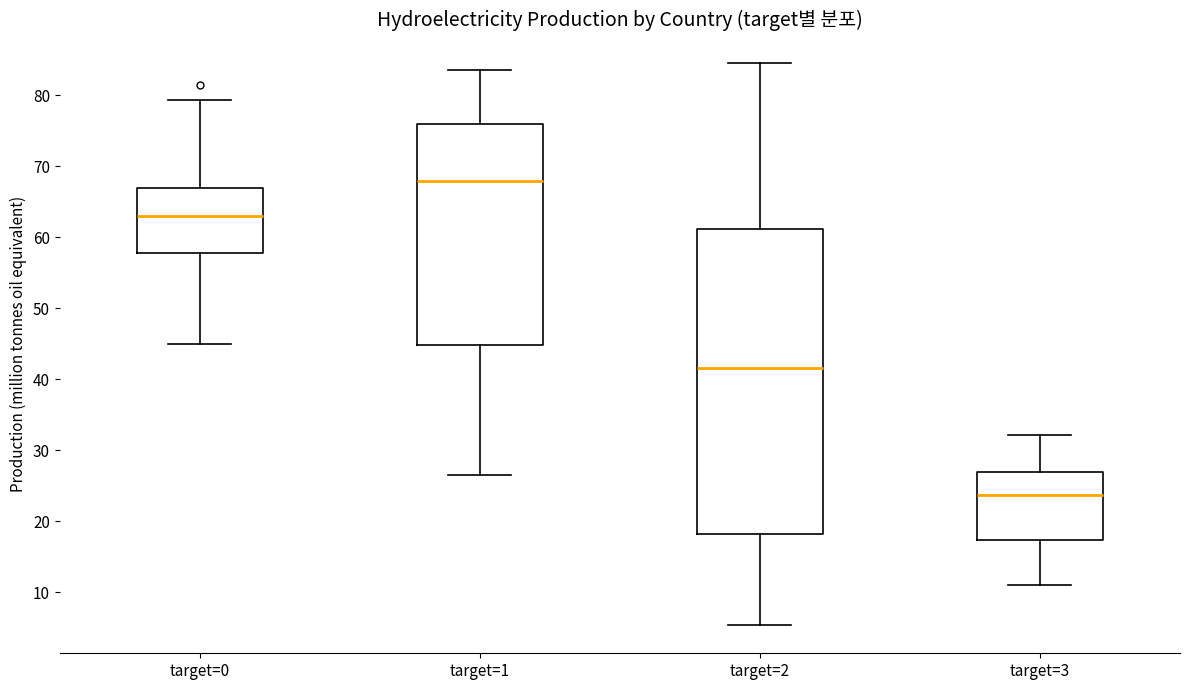

Where does the upper whisker of the box for target=0 end on the y-axis? The values are not printed on the chart, so give them approximately, as read against the axis.

79